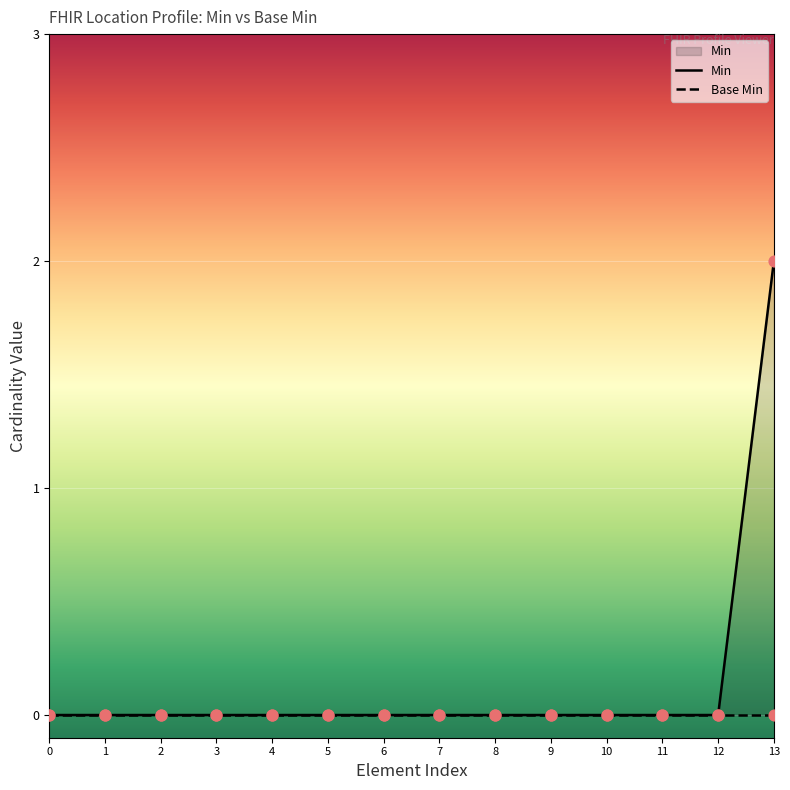

Which series contains the lowest Y value?

Min